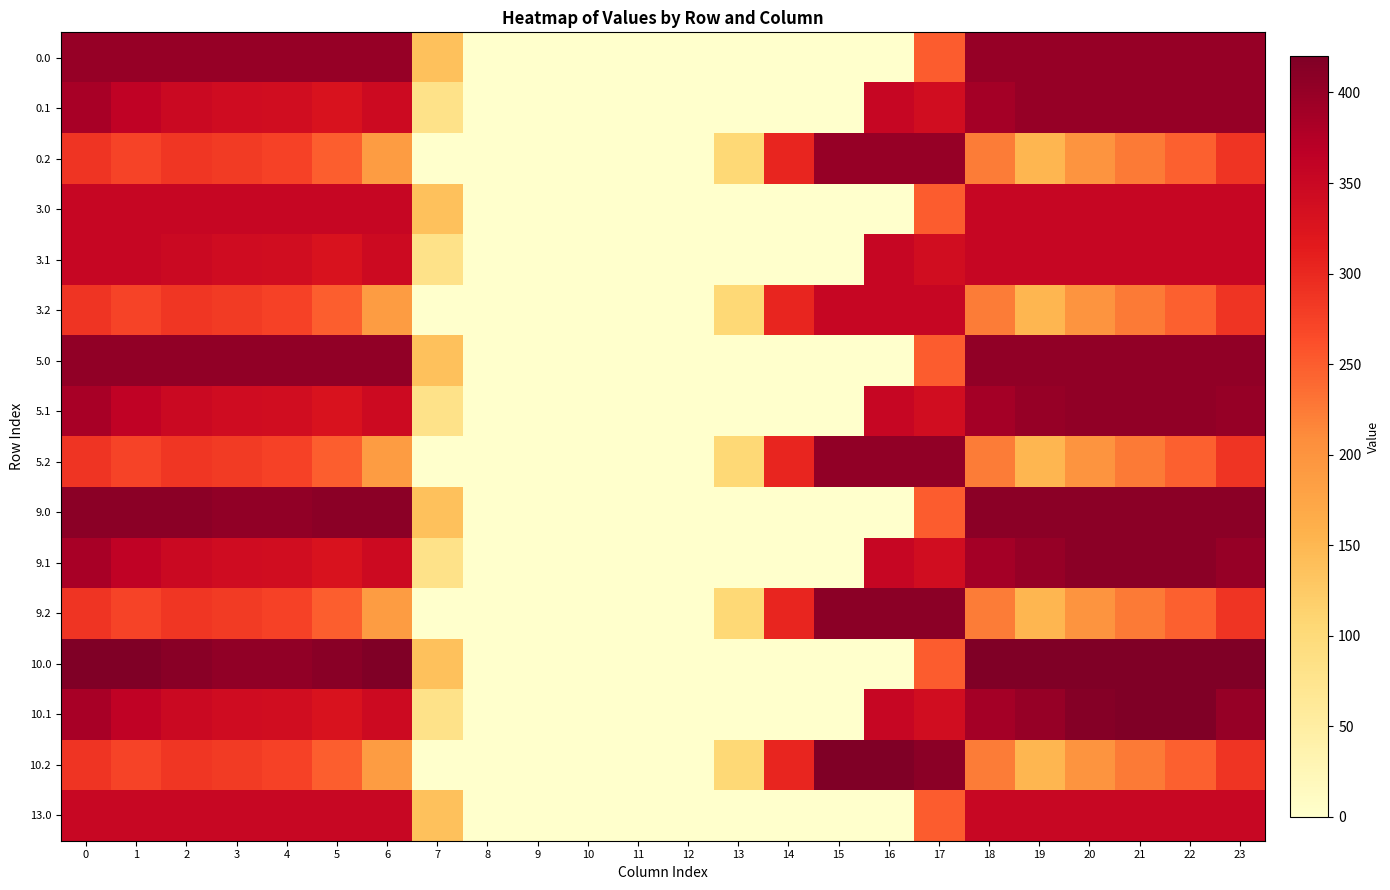

Which series changed the most between 1 and 16?

10.0